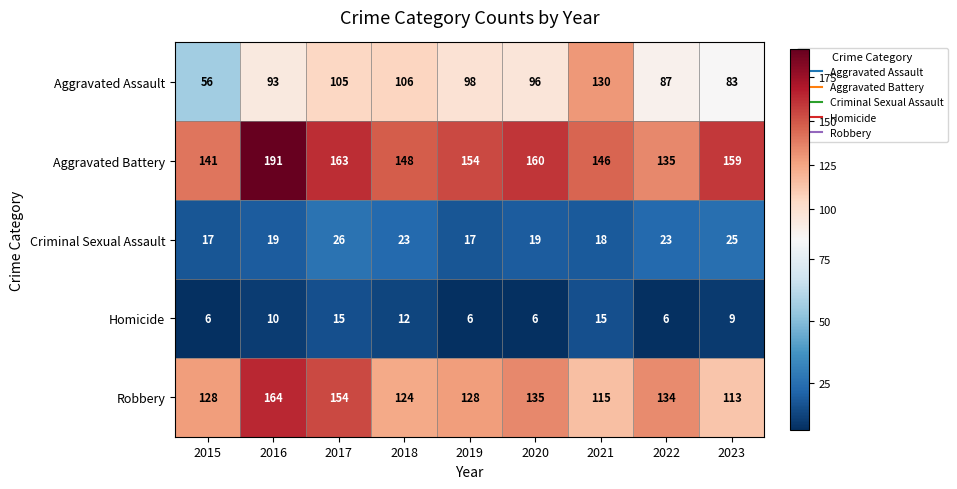

Which series has the largest range (max minus min)?

Aggravated Assault